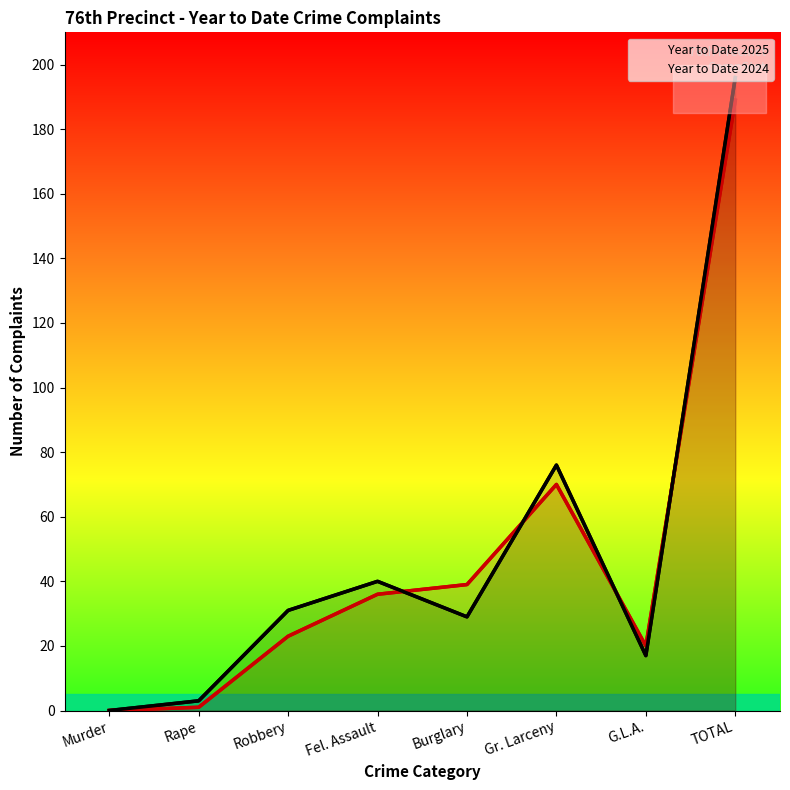

What are all the series names shown in the legend?

Year to Date 2024, Year to Date 2025